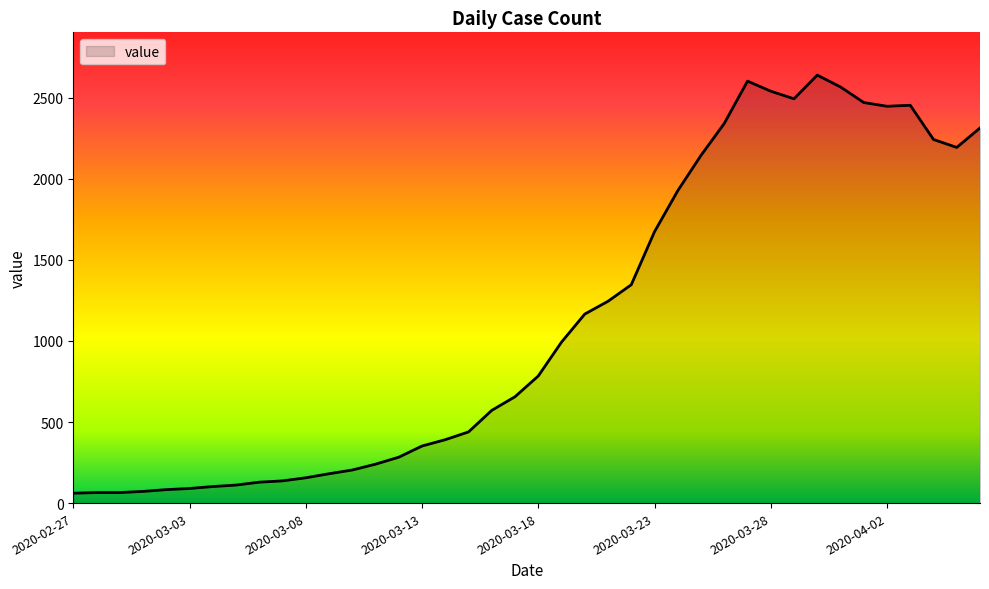

What is the greatest value displayed?

2640